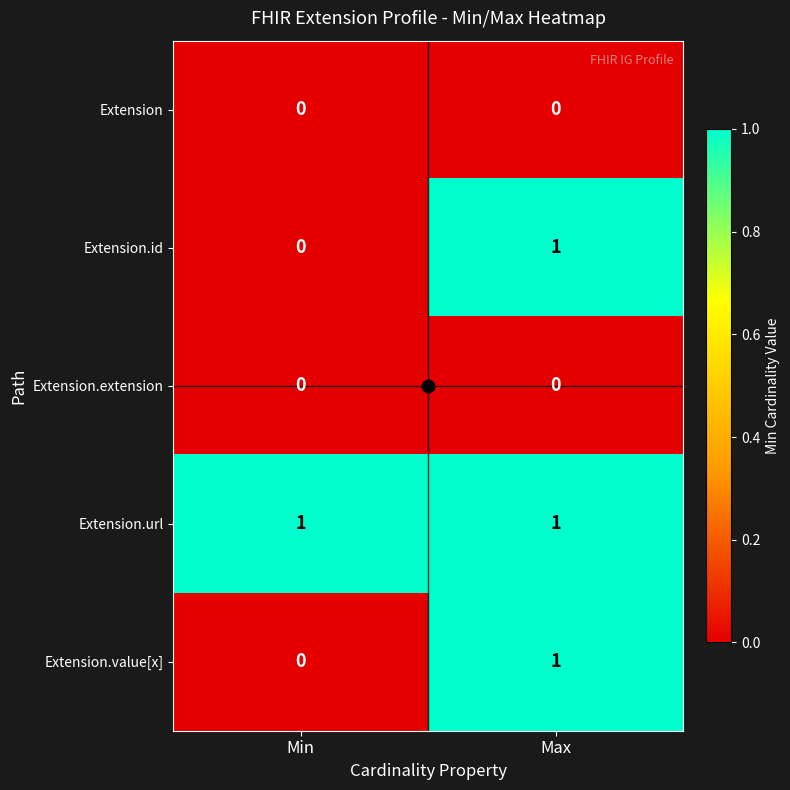

At how many categories does at least one series exceed 0?

2